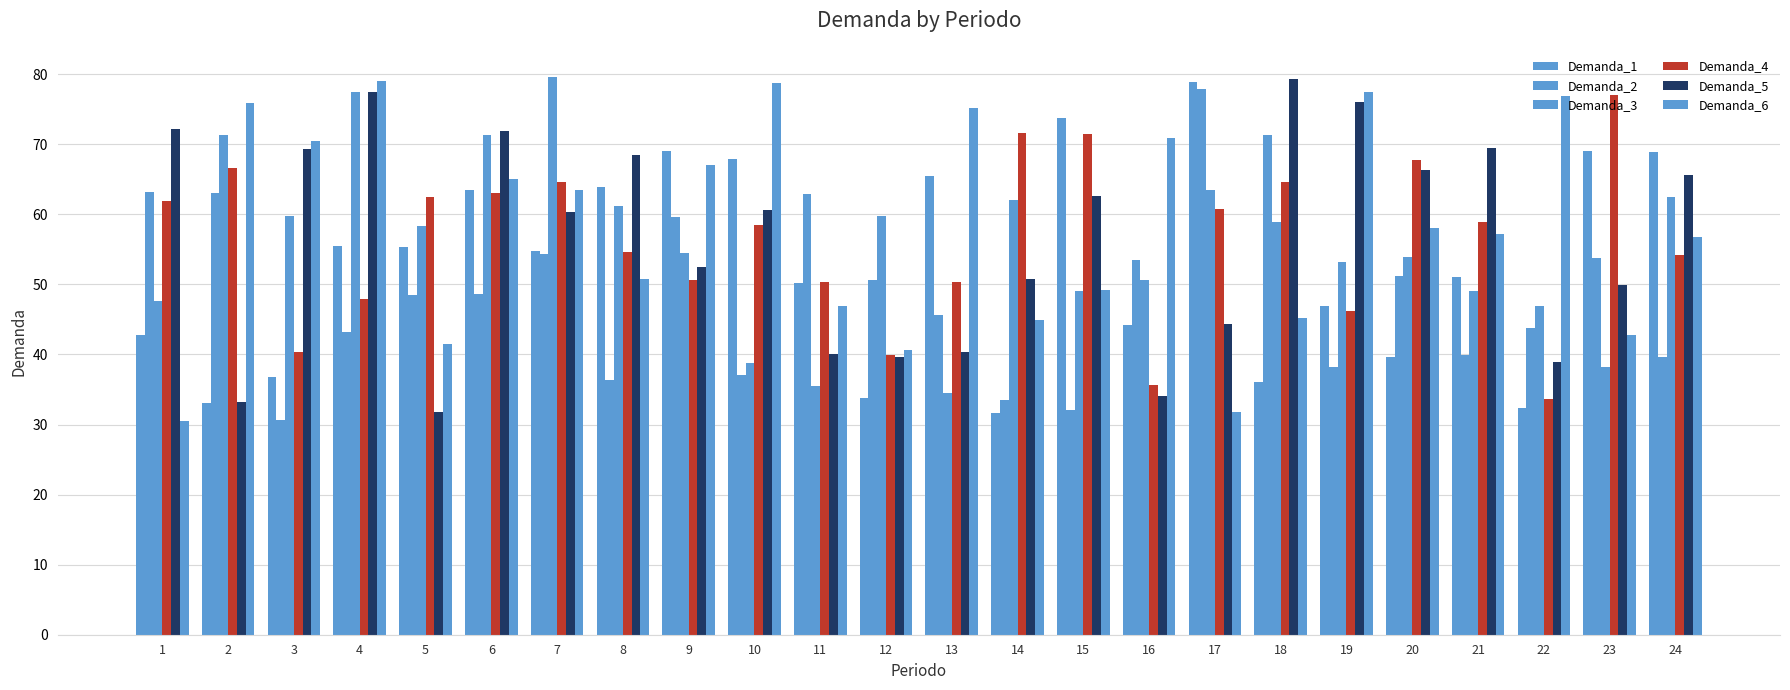

What is the spread (max minus min) of values at 3?

39.9